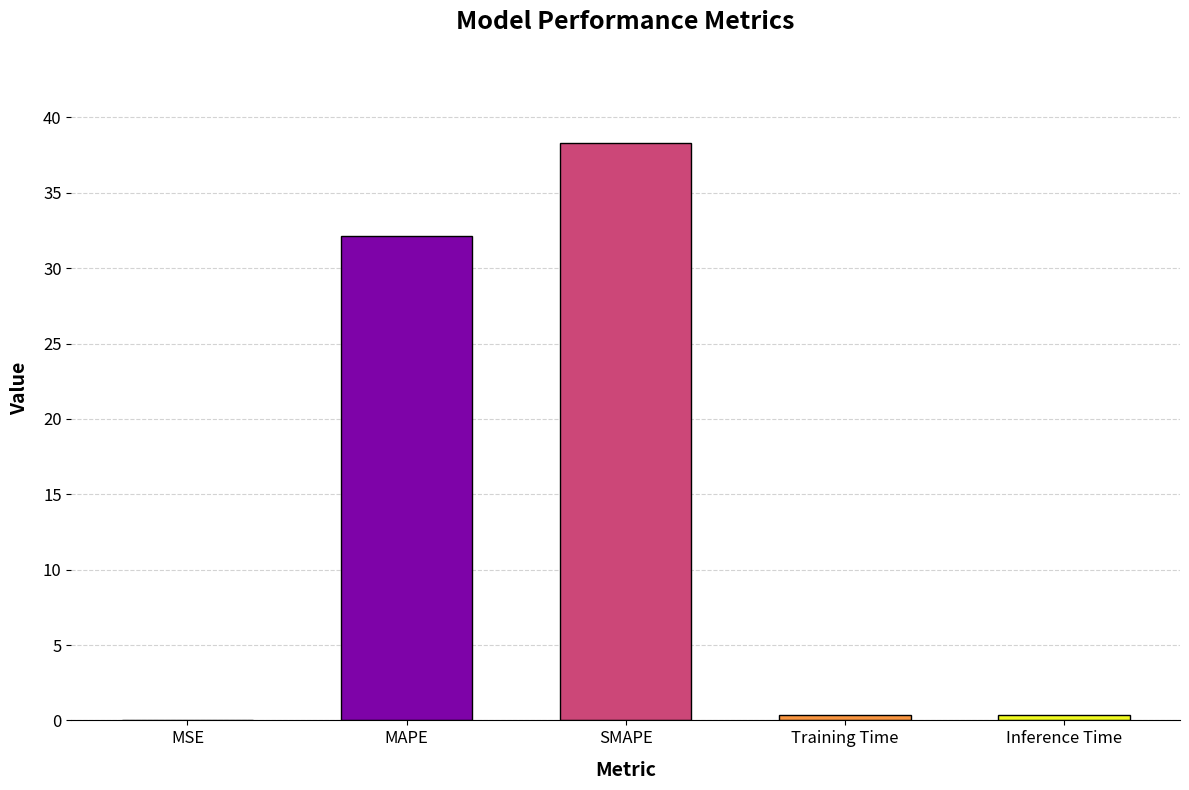

Which category has the highest value across all series?

SMAPE